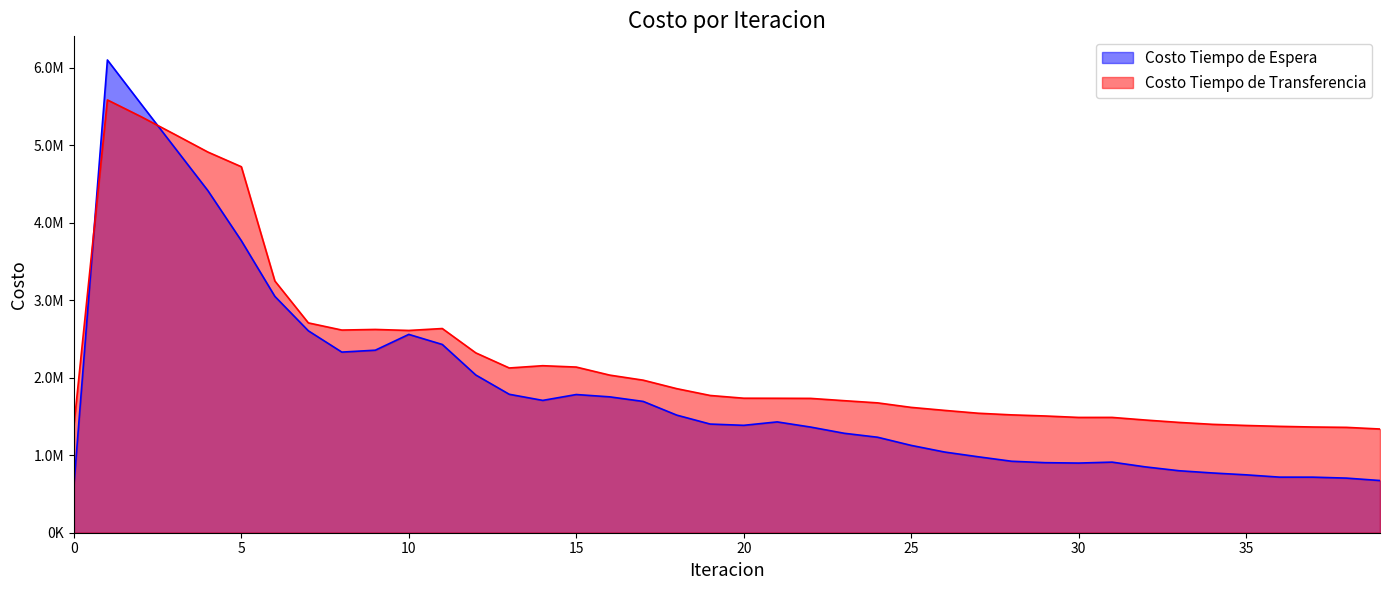

What is the sum of all Costo Tiempo de Transferencia values?

90337194.5